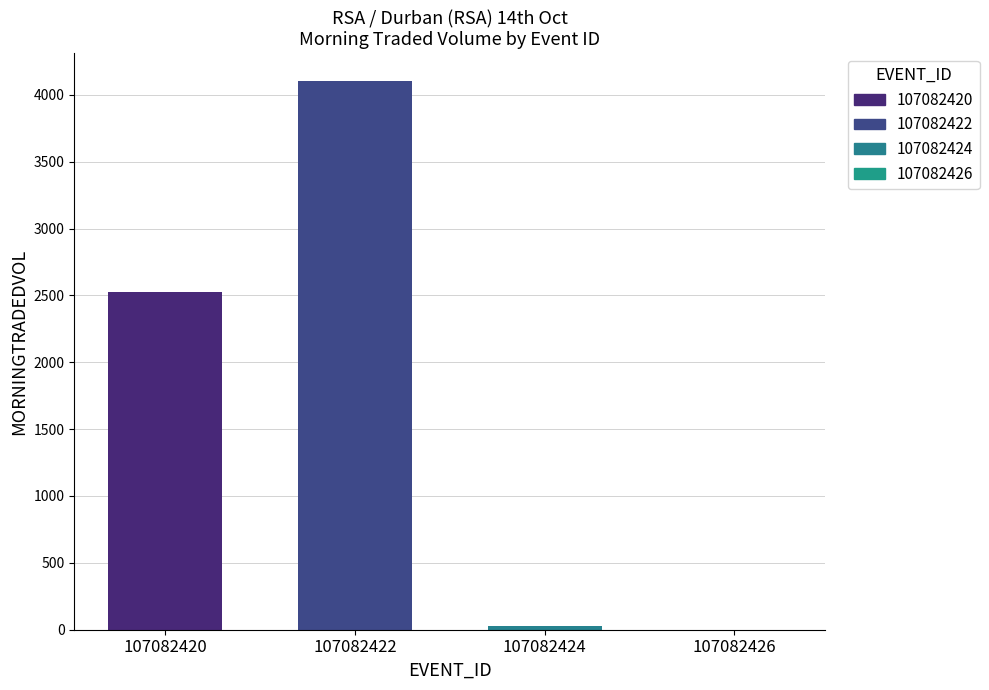

Which has a higher value, 107082422 or 107082424?

107082422